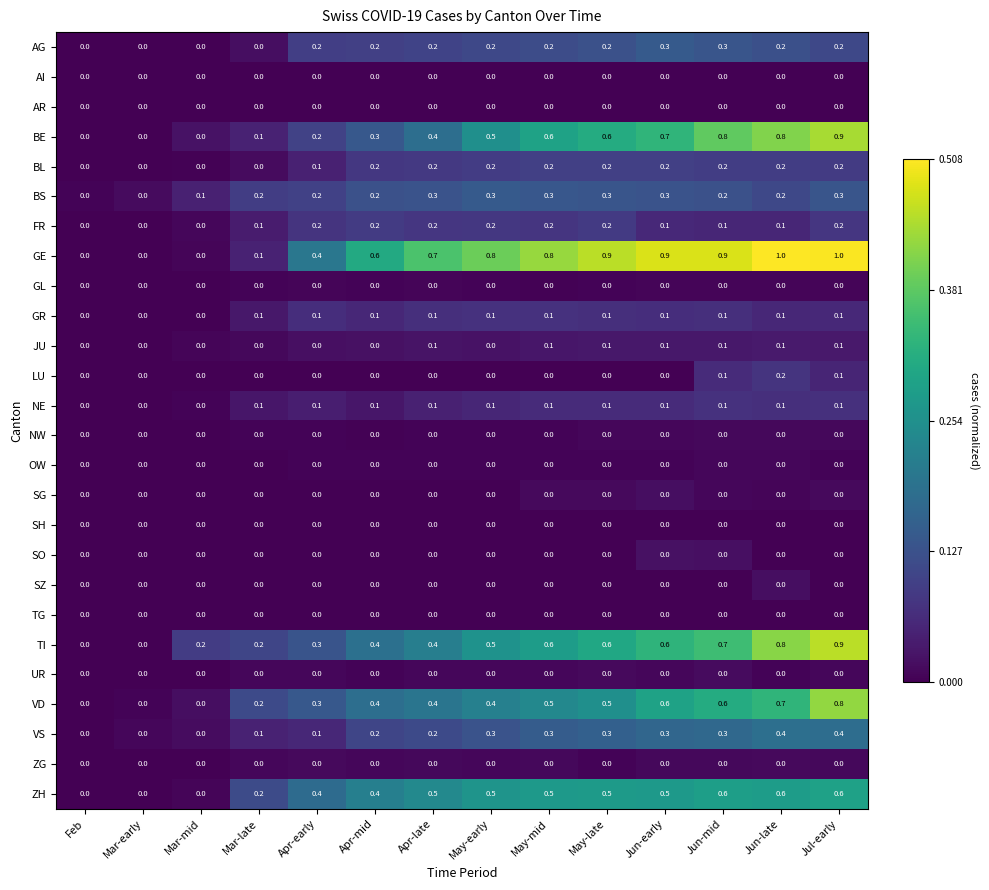

Which series has the widest spread of values?

GE